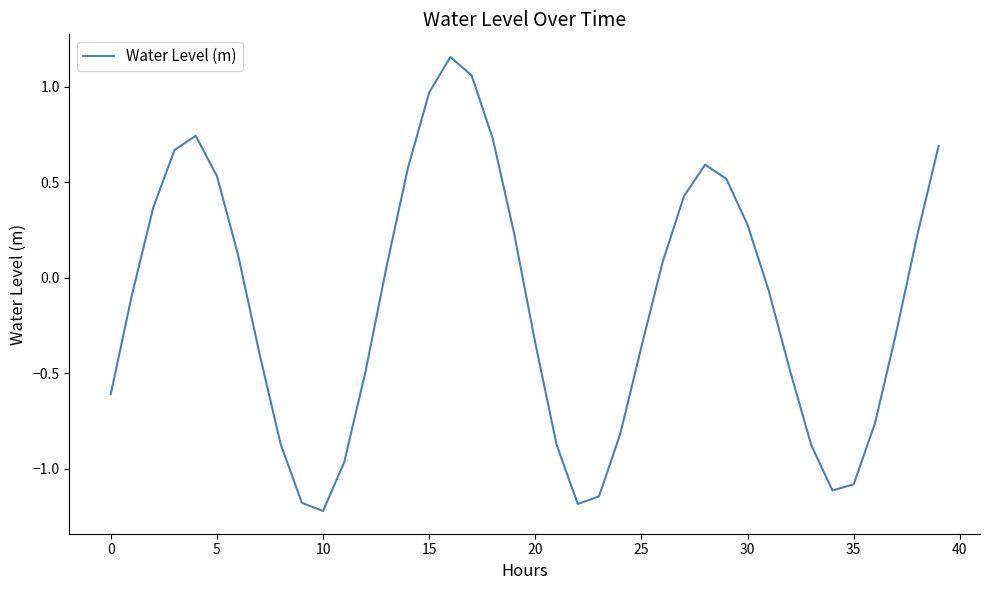

How many lines are shown in the chart?

1